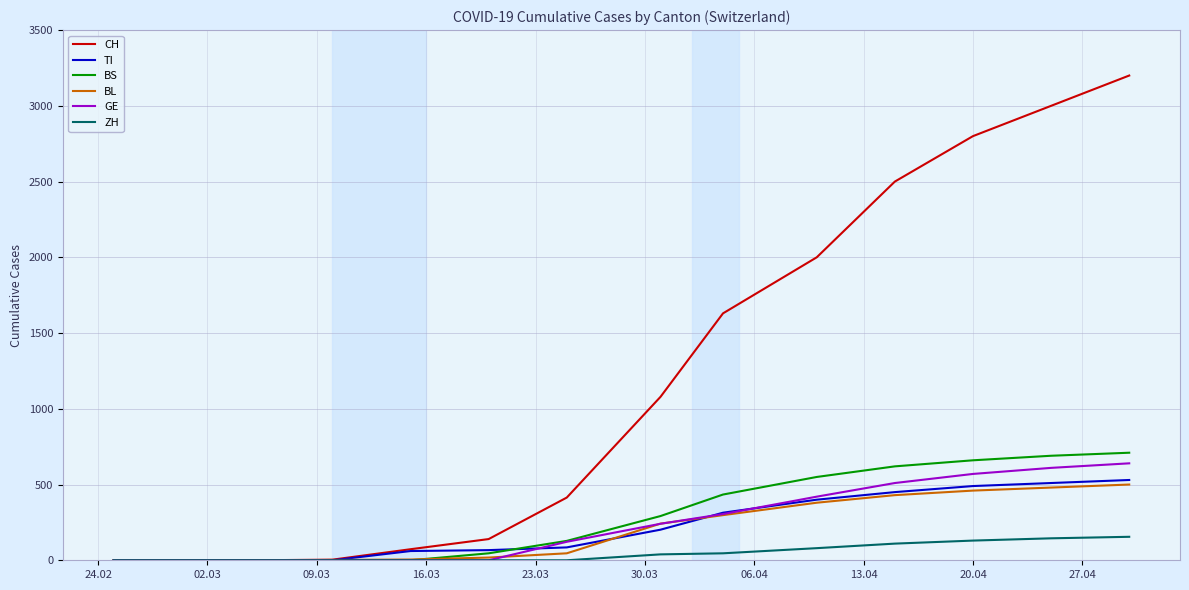

Which series has the widest spread of values?

CH